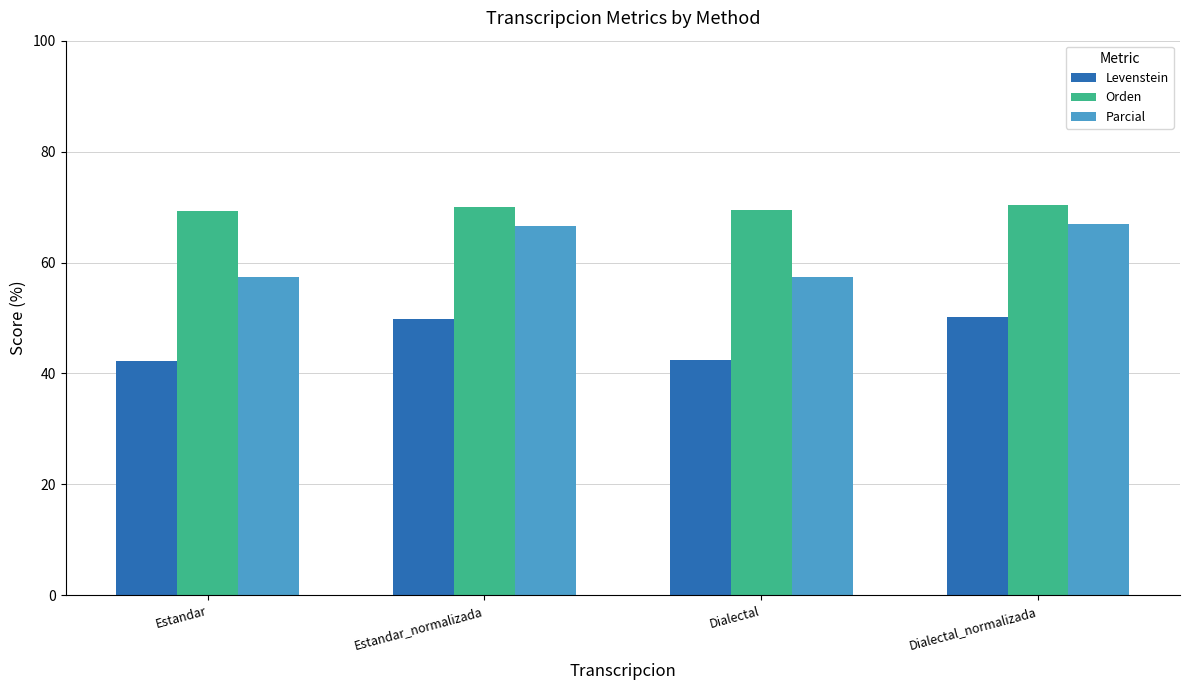

Rank the series by their average value, from highest to lowest.

Orden, Parcial, Levenstein